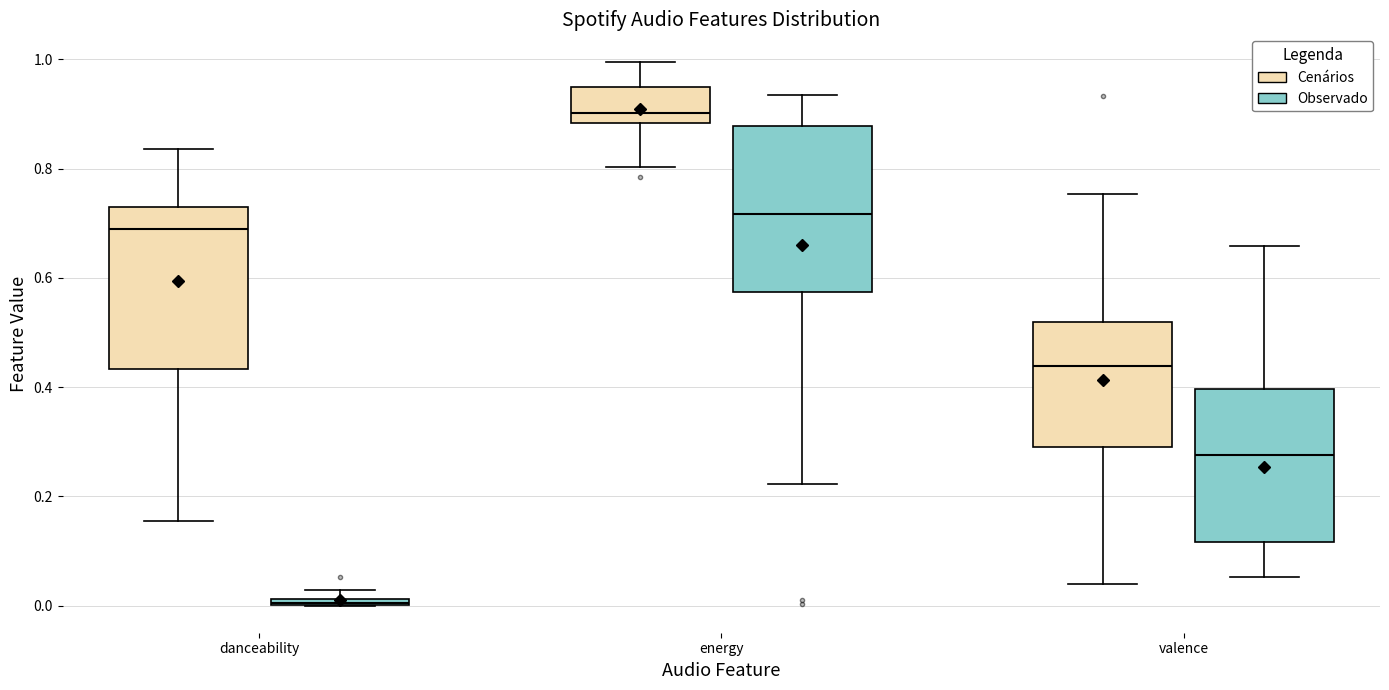

Which box has the lowest median line?

danceability (Observado)